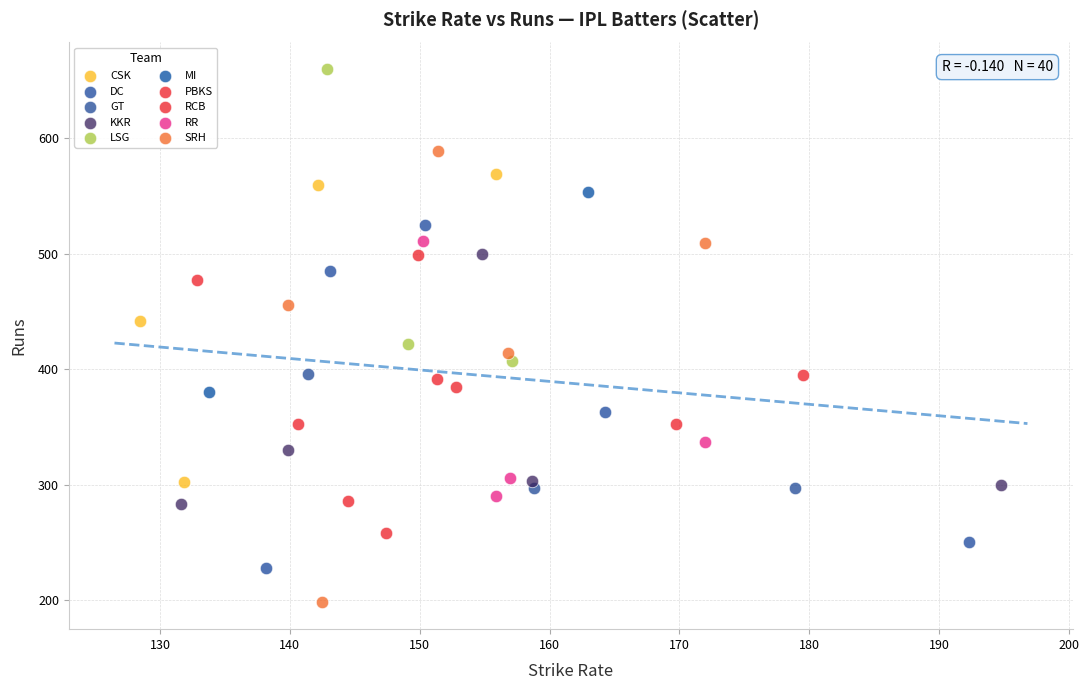

Which series contains the highest Y value?

LSG